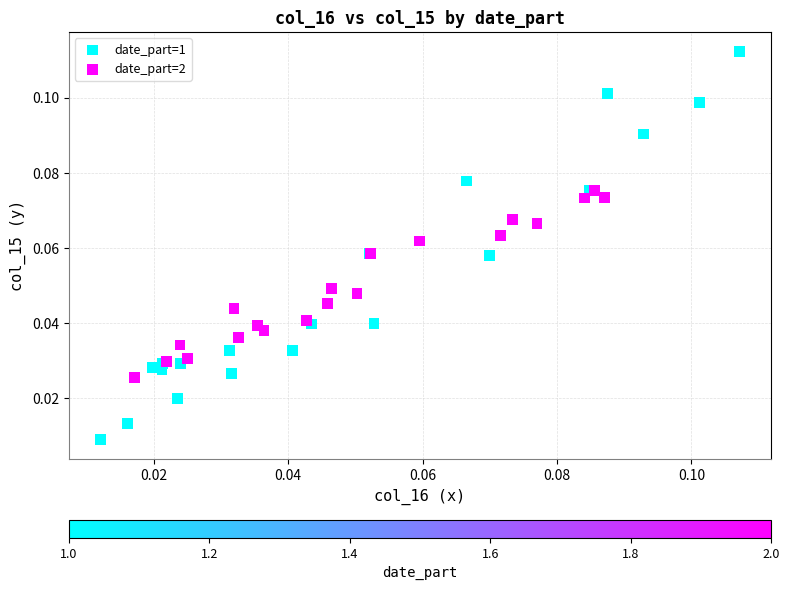

Which series contains the lowest Y value?

date_part=1